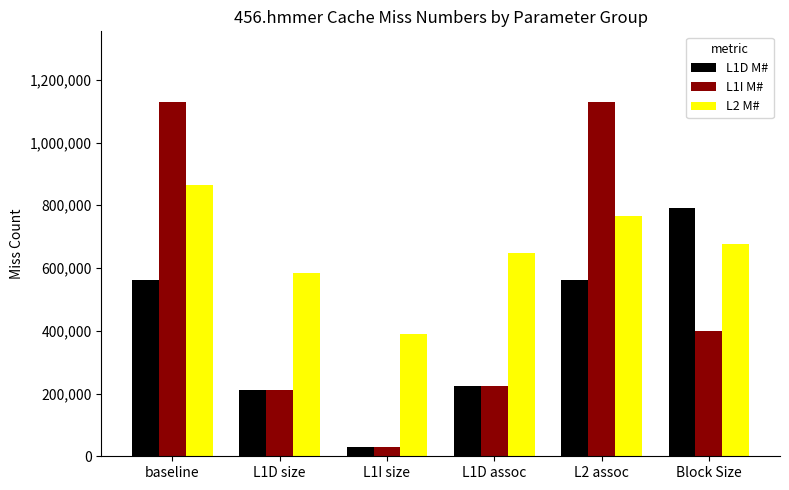

List the series in order of their peak value, highest first.

L1I M#, L2 M#, L1D M#